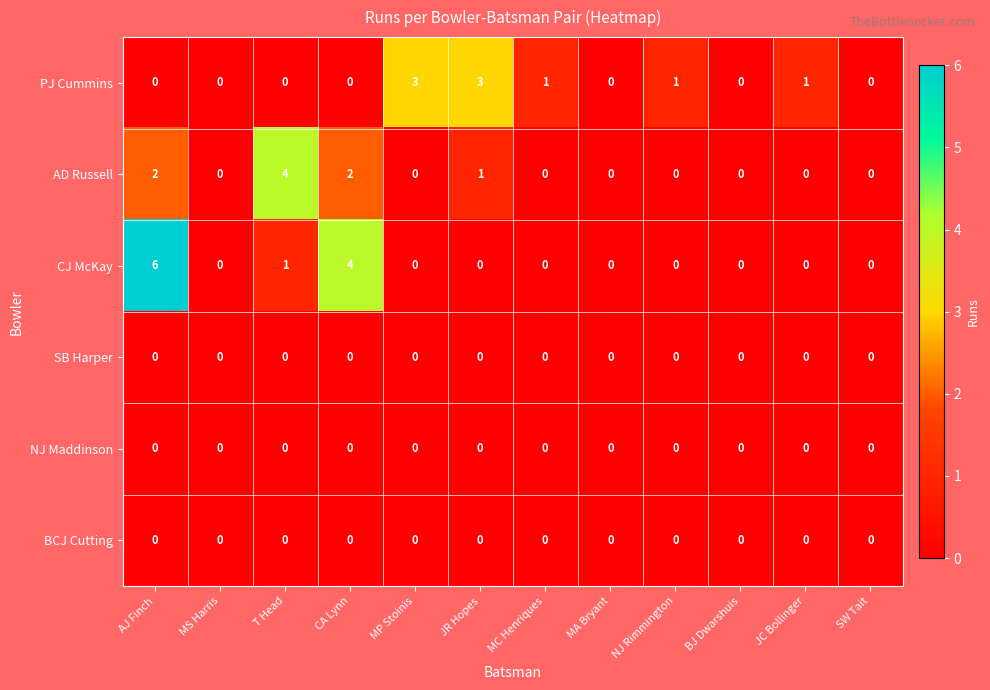

True or false: CJ McKay has a value of 0 at MC Henriques.

True